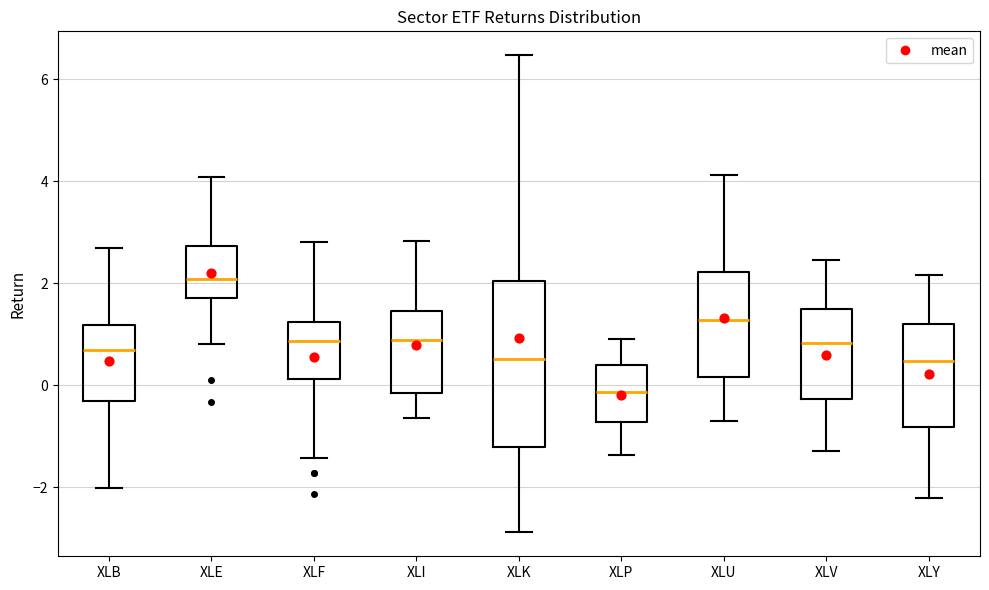

Which box is the tallest, from its lower edge to its upper edge?

XLK